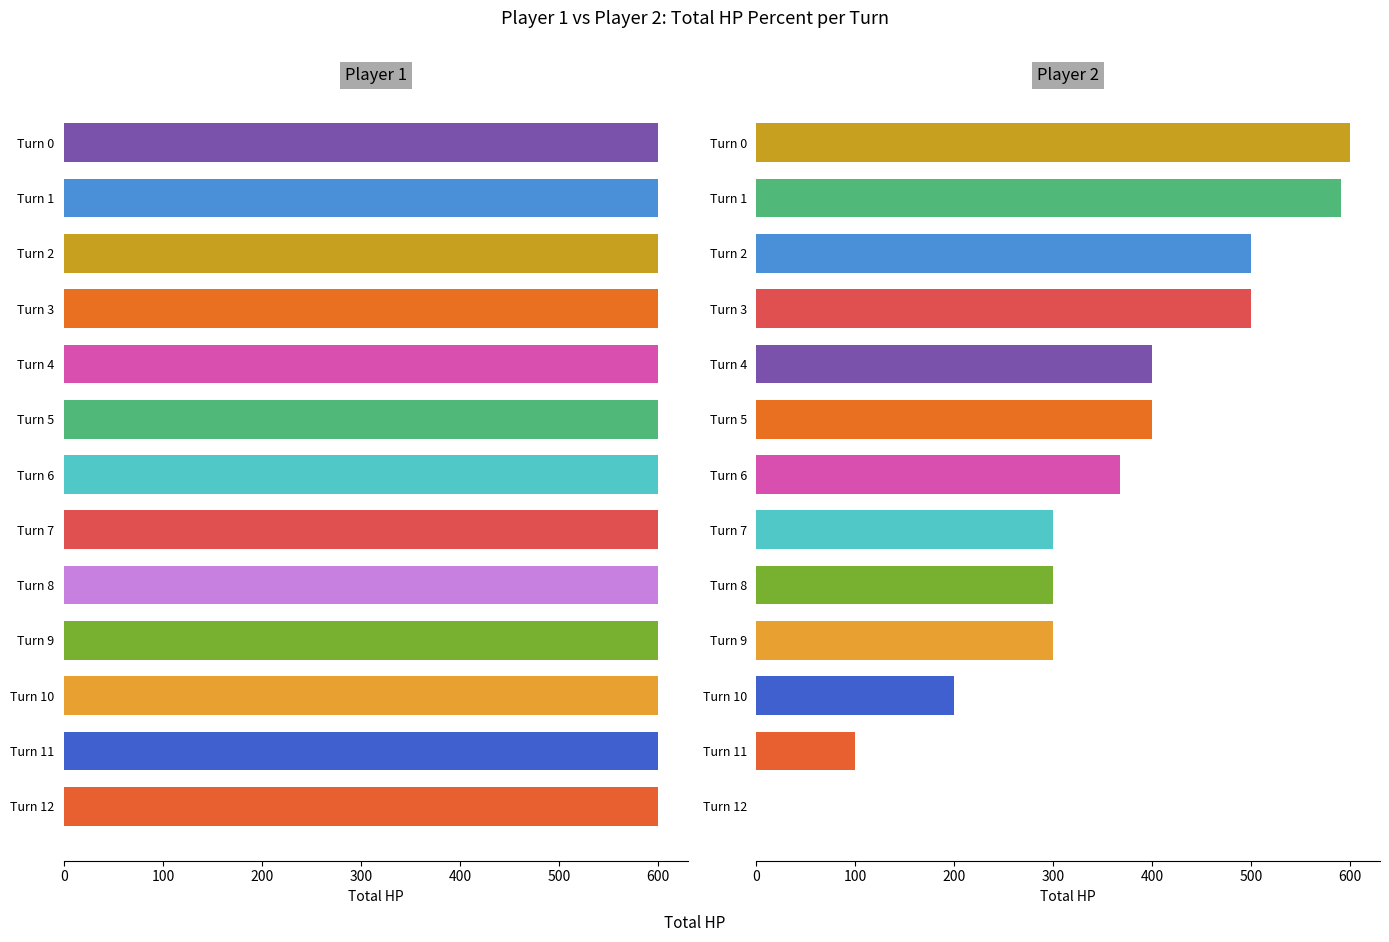

How many categories are shown in the chart?

13